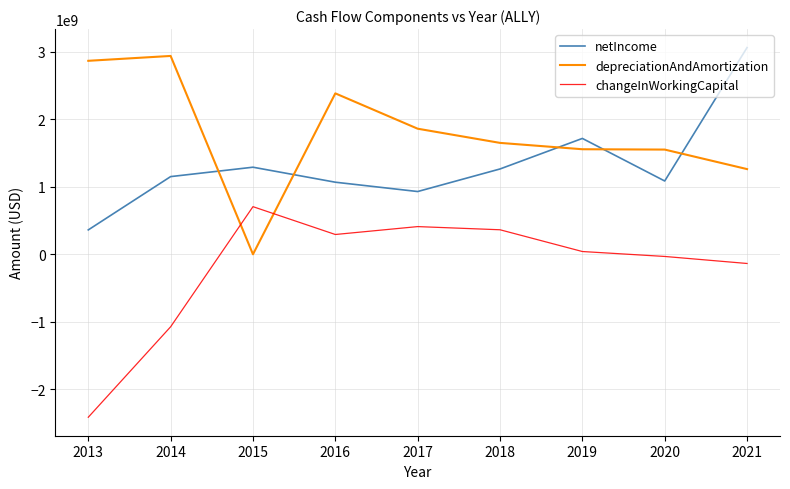

What is the difference between the netIncome values at 2013 and 2014?

789000000